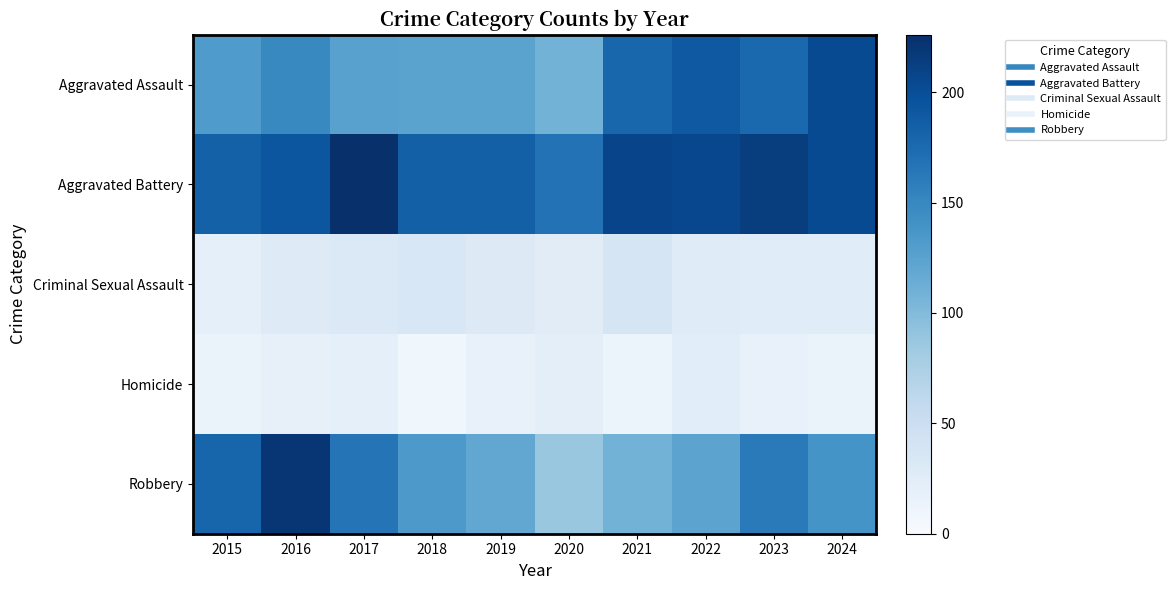

Between 2021 and 2015, which is larger?

2021